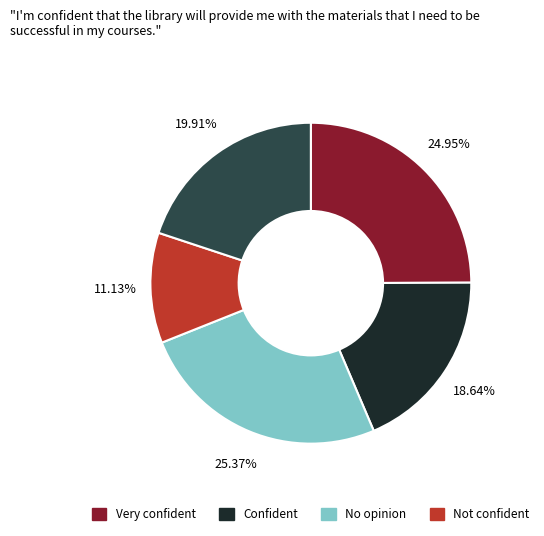

Does any single category account for the majority?

No